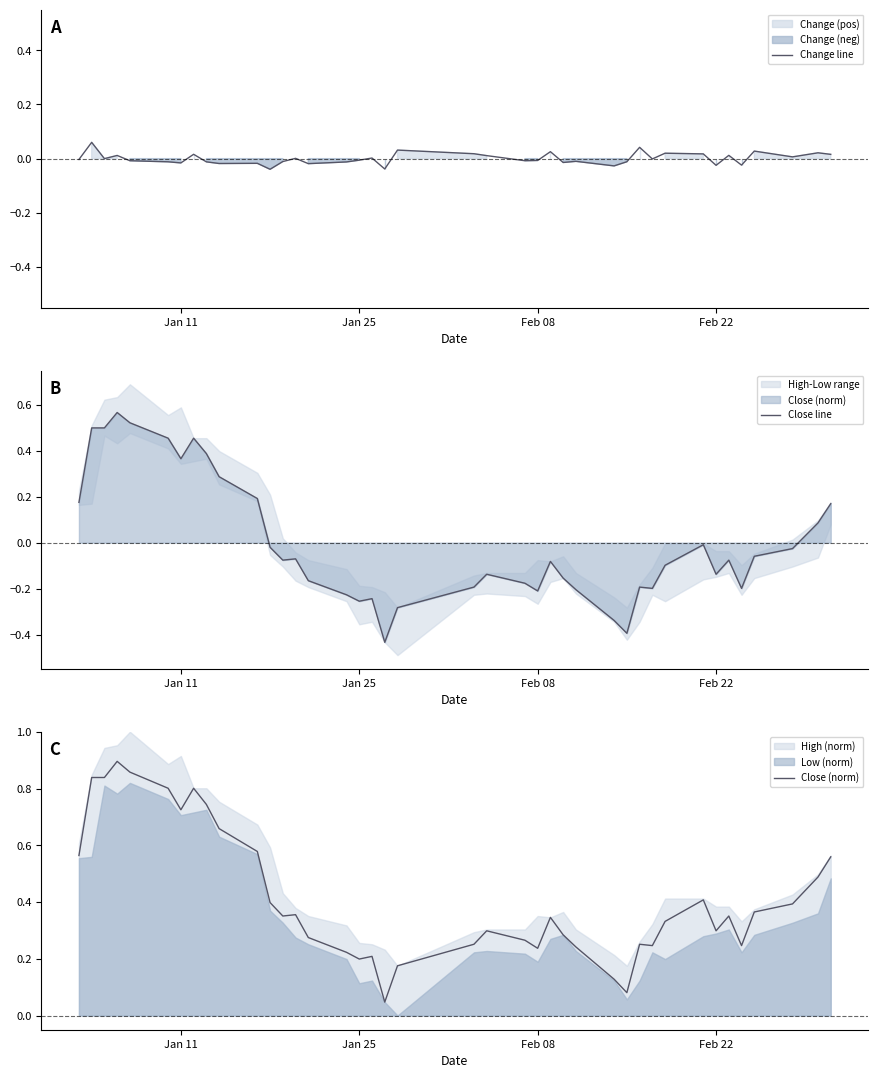

Count the number of categories in the chart.

40